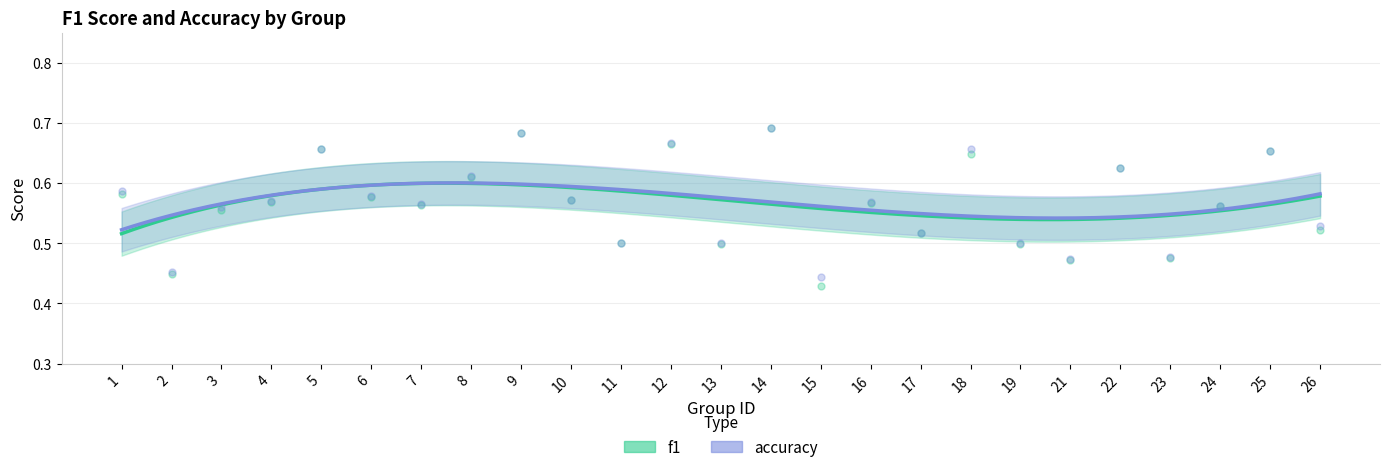

Which series reaches the minimum Y coordinate?

f1